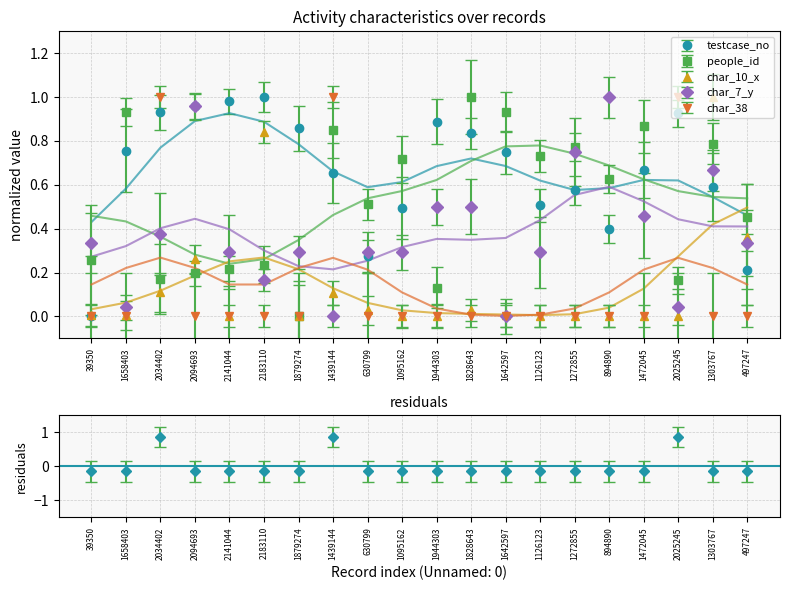

At how many categories does at least one series exceed 0?

20